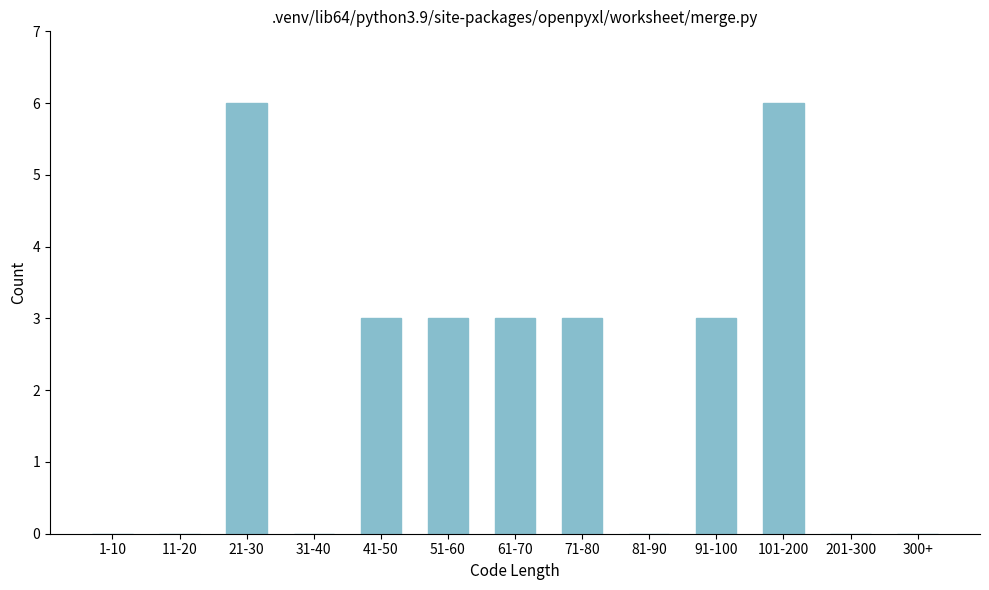

Reading left to right, list all the values displayed in this chart.

1-10=0	11-20=0	21-30=6	31-40=0	41-50=3	51-60=3	61-70=3	71-80=3	81-90=0	91-100=3	101-200=6	201-300=0	300+=0